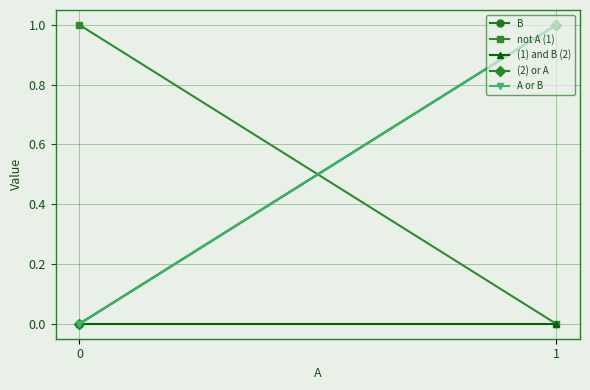

What is the total value across all series at 0?

1